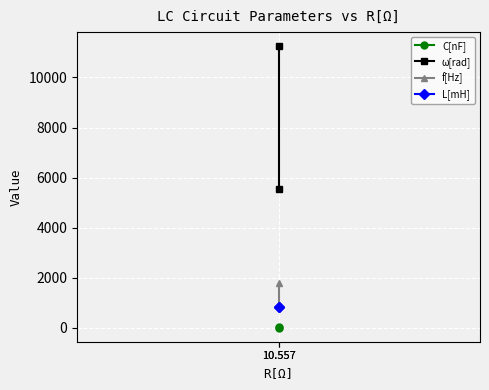

Rank the series by their maximum value, from lowest to highest.

C[nF], L[mH], f[Hz], ω[rad]